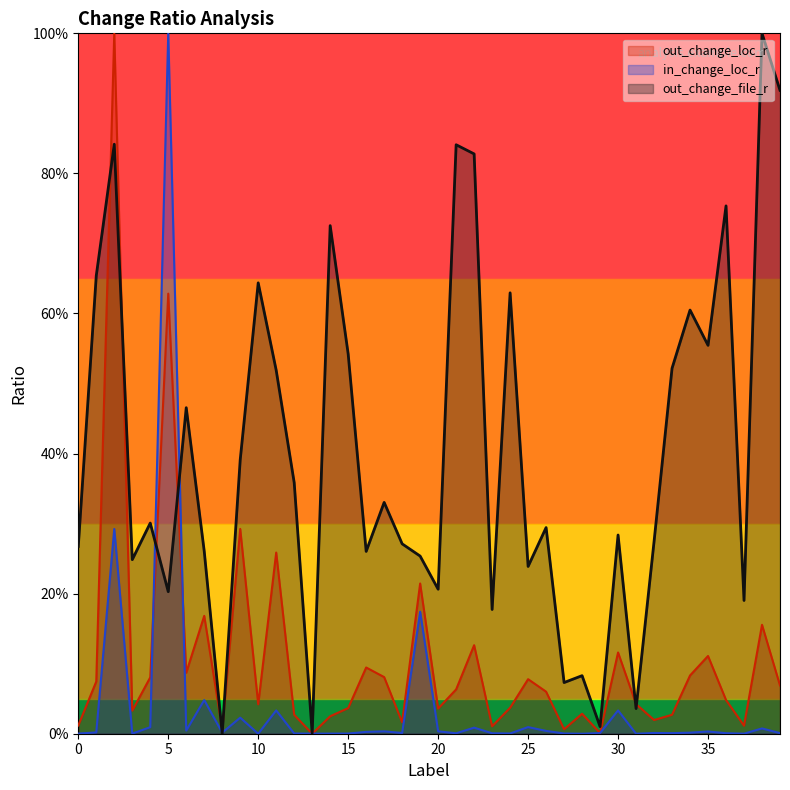

Which label corresponds to the largest value in the chart?

2